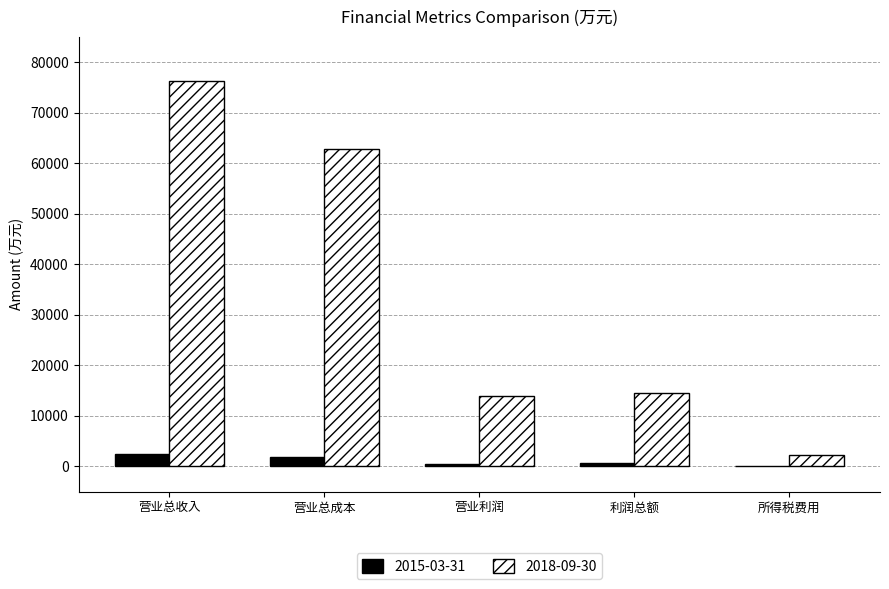

The 2018-09-30 series shows 25035 at 利润总额. True or false?

False